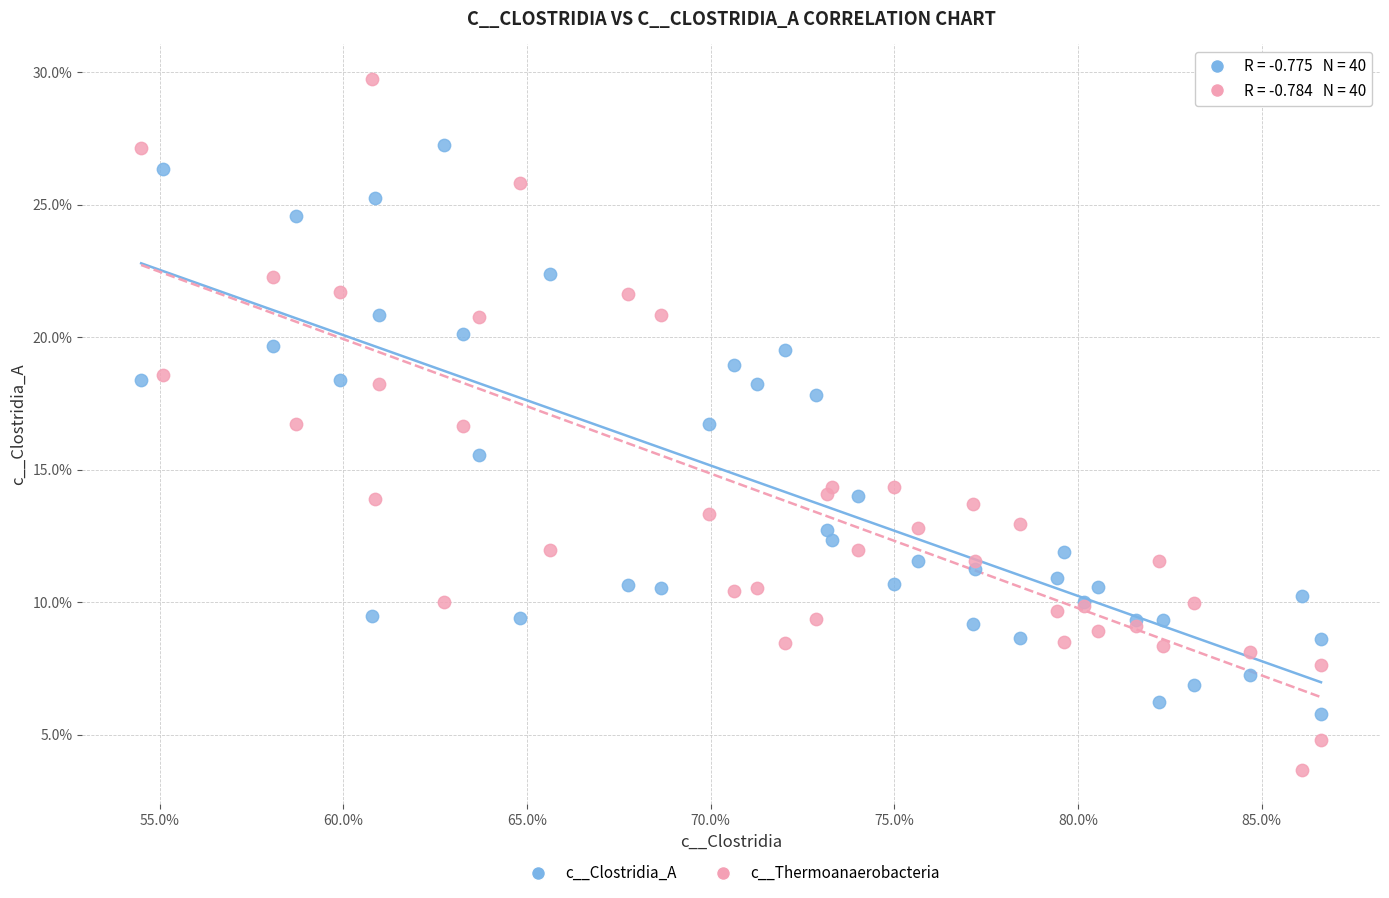

Which series reaches the maximum Y coordinate?

c__Thermoanaerobacteria